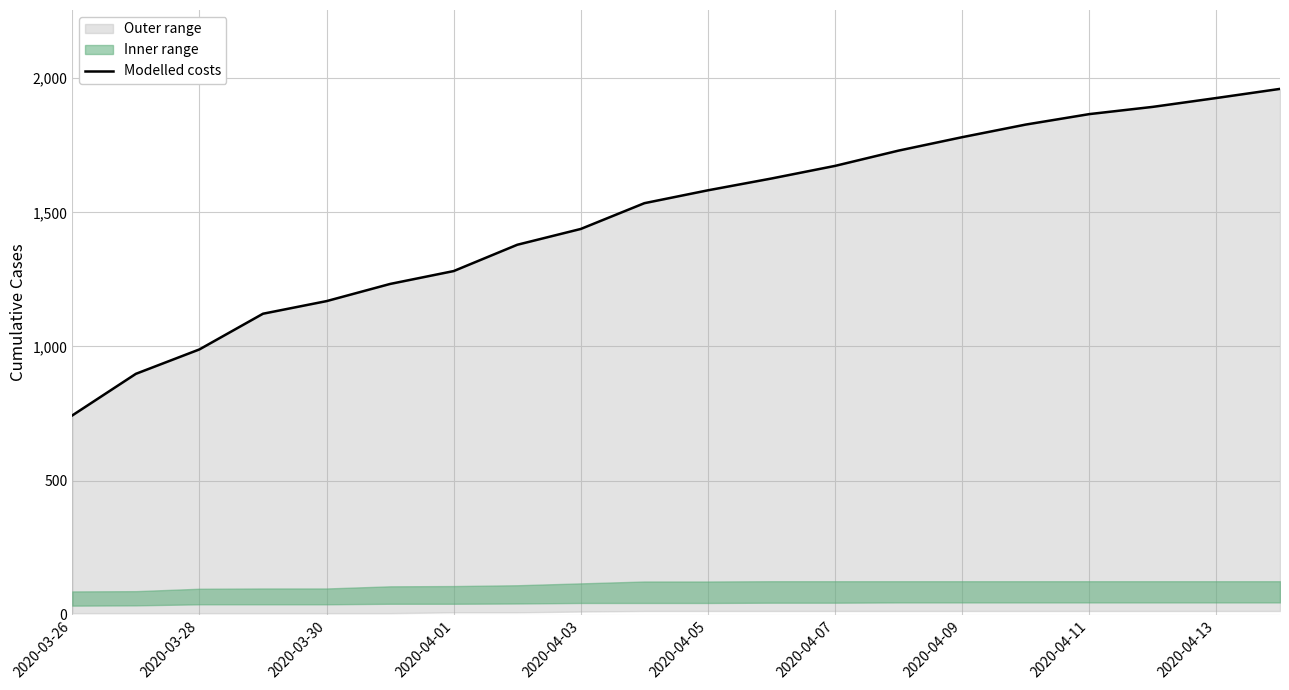

Reading right to left, extract all data points from this chart.

1960	1926	1893	1866	1827	1780	1730	1673	1626	1582	1534	1438	1379	1281	1233	1169	1122	989	898	743